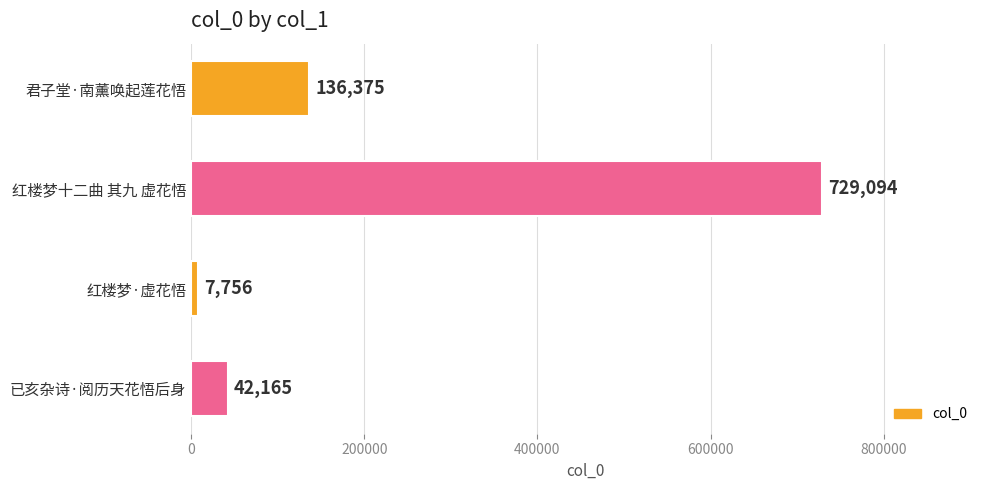

What is the average value?

228848